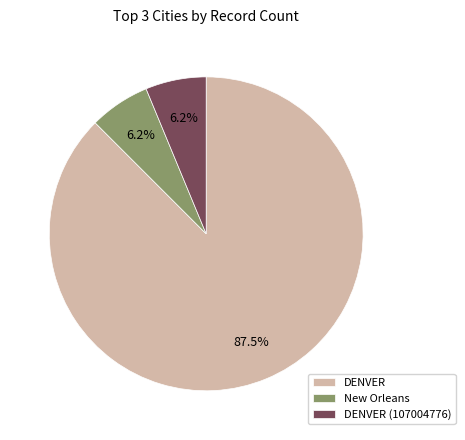

How many segments does this pie chart have?

3